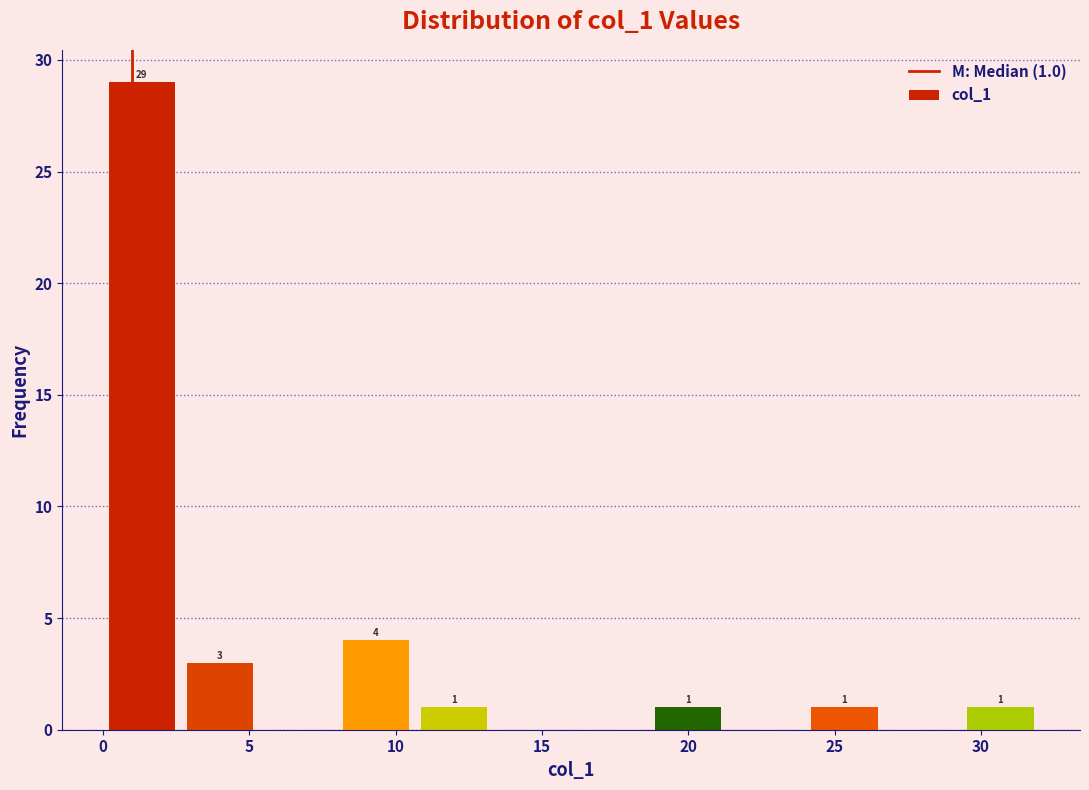

Over which range of the x-axis is the bar tallest?

0.0 to 2.5